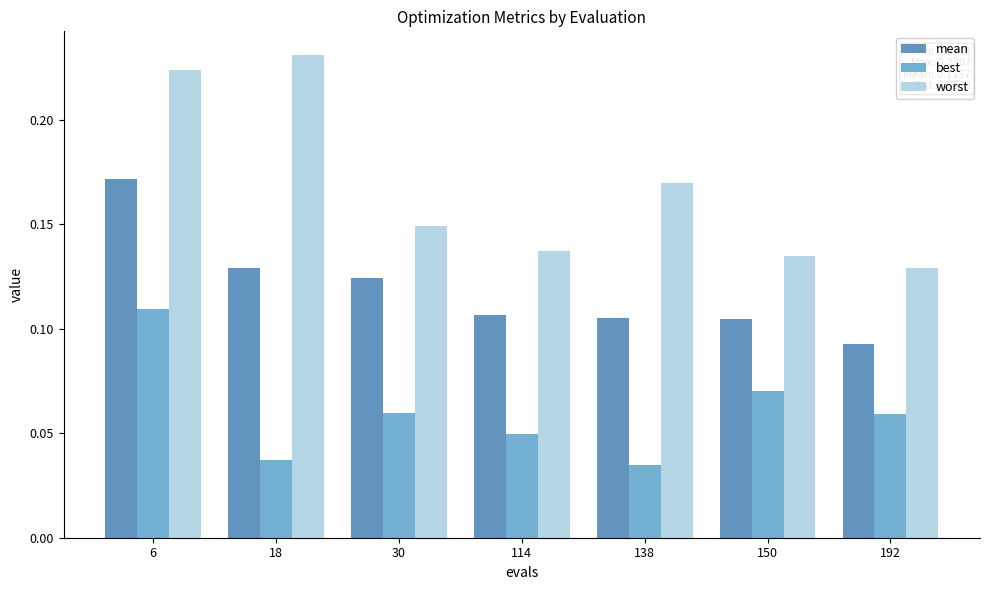

How many data points does each series have?

7